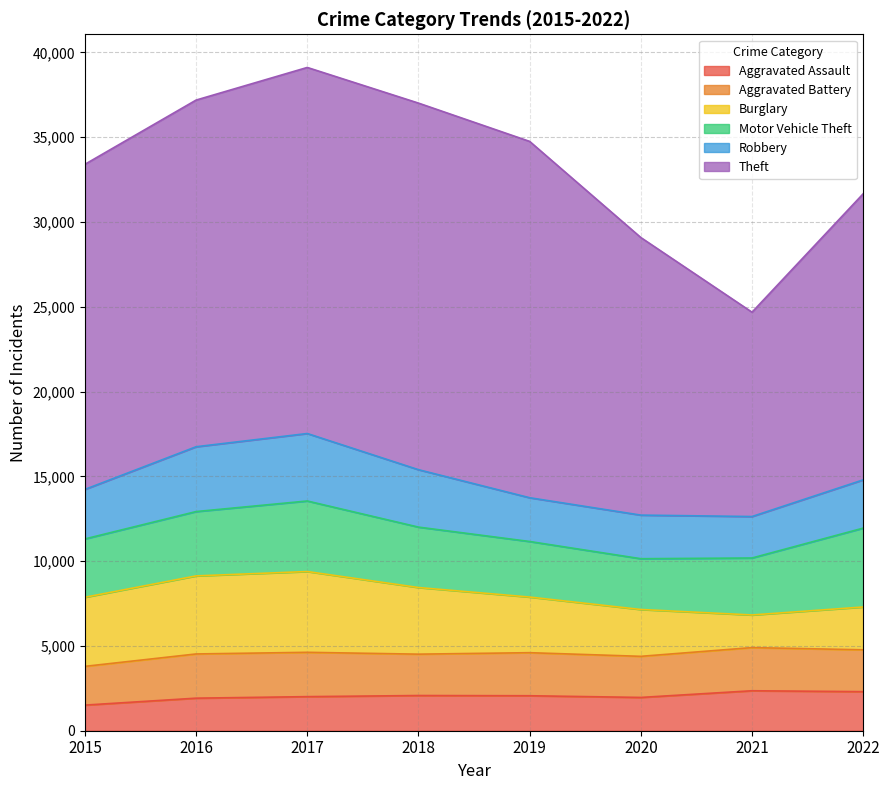

What is the spread (max minus min) of values at 2022?

14568